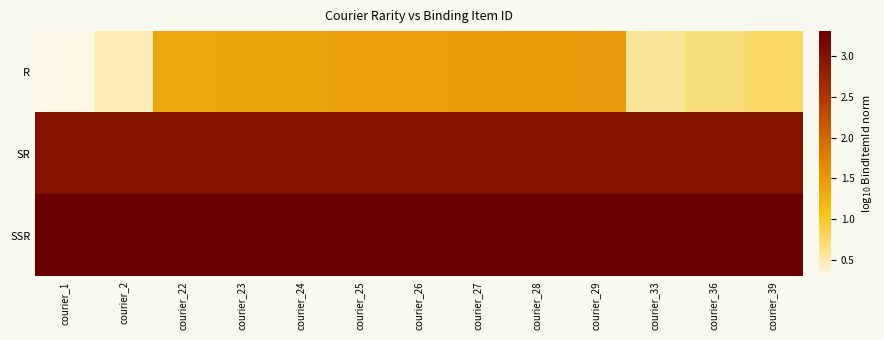

Reading left to right, what are all the values shown in this chart?

R: courier_1=0.3	courier_2=0.5	courier_22=1.4	courier_23=1.4	courier_24=1.4	courier_25=1.4	courier_26=1.4	courier_27=1.4	courier_28=1.5	courier_29=1.5	courier_33=0.6	courier_36=0.7	courier_39=0.8
SR: courier_1=3.0	courier_2=3.0	courier_22=3.0	courier_23=3.0	courier_24=3.0	courier_25=3.0	courier_26=3.0	courier_27=3.0	courier_28=3.0	courier_29=3.0	courier_33=3.0	courier_36=3.0	courier_39=3.0
SSR: courier_1=3.3	courier_2=3.3	courier_22=3.3	courier_23=3.3	courier_24=3.3	courier_25=3.3	courier_26=3.3	courier_27=3.3	courier_28=3.3	courier_29=3.3	courier_33=3.3	courier_36=3.3	courier_39=3.3